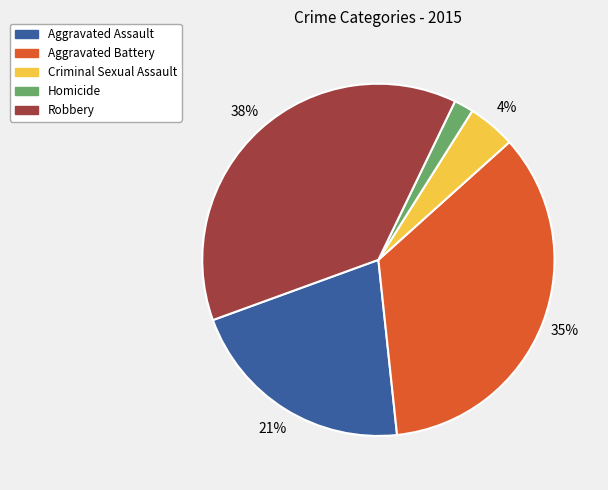

How many slices are in this pie chart?

5